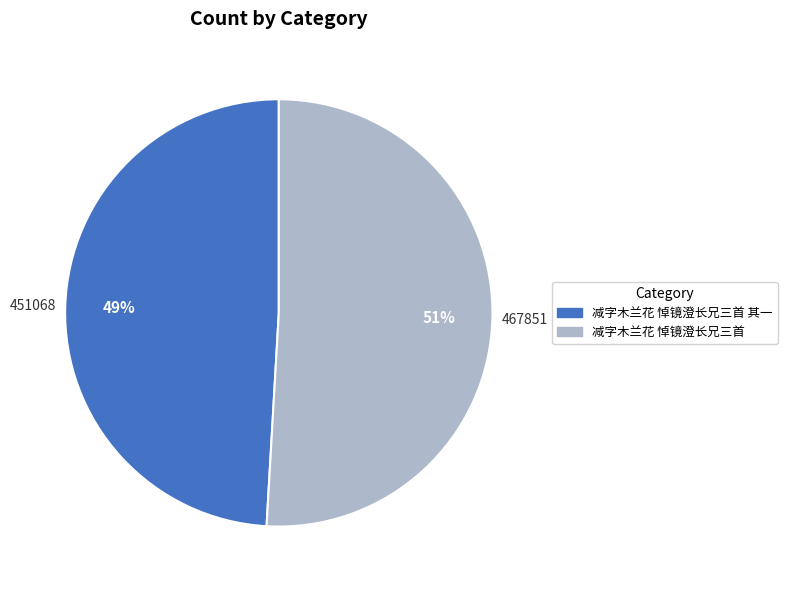

Does any single category account for the majority?

Yes